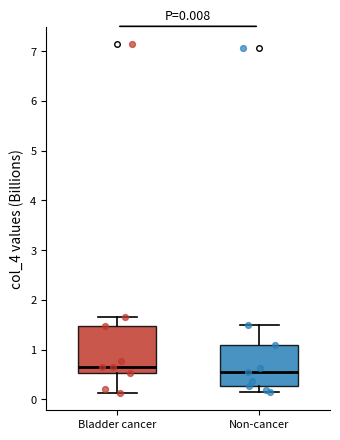

Which box's median line is the lowest?

Non-cancer